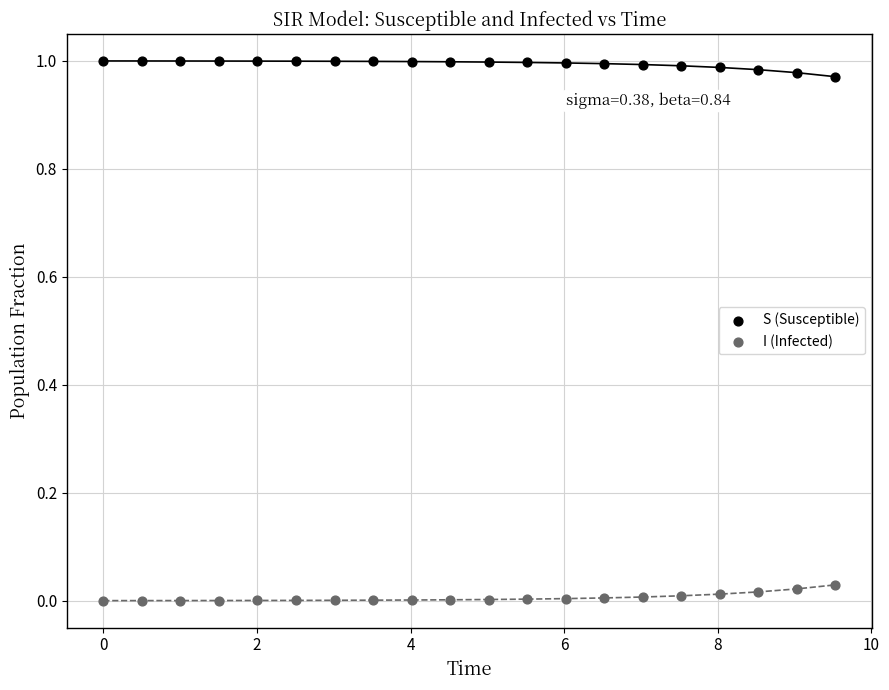

Which series contains the highest Y value?

S (Susceptible)